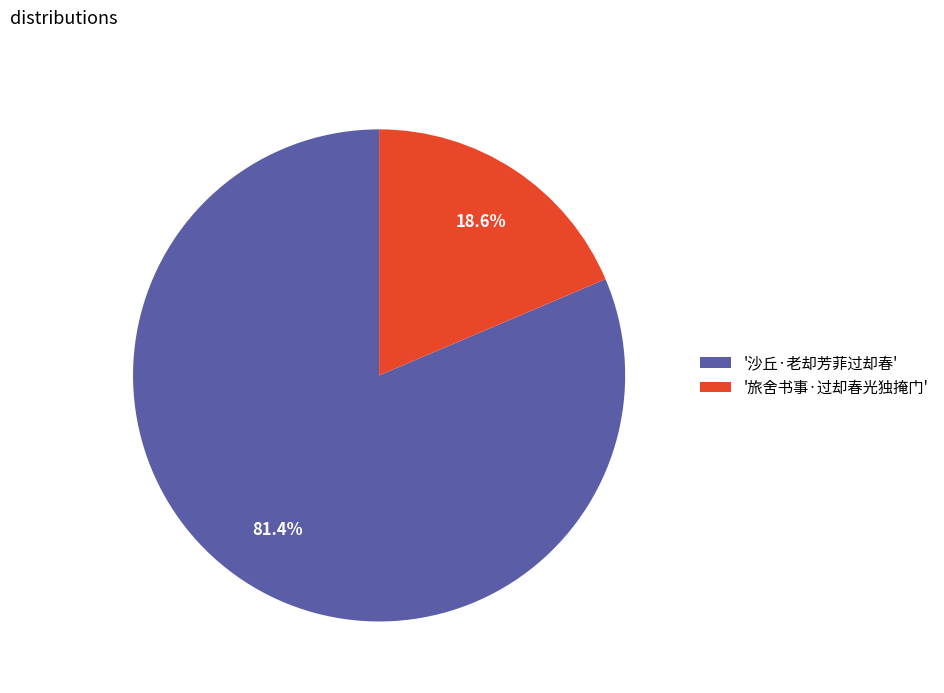

Which slice is the largest?

'沙丘·老却芳菲过却春'